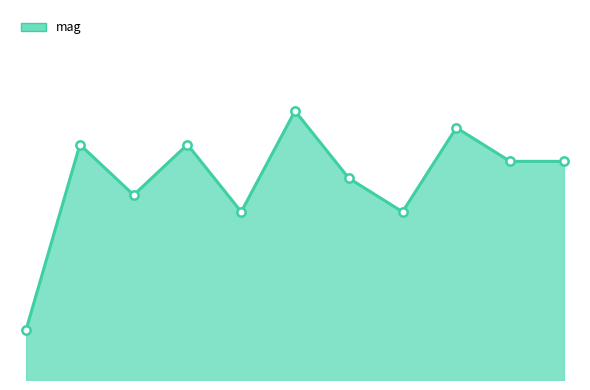

Rank the categories by value from lowest to highest.

0, 4, 7, 2, 6, 9, 10, 1, 3, 8, 5